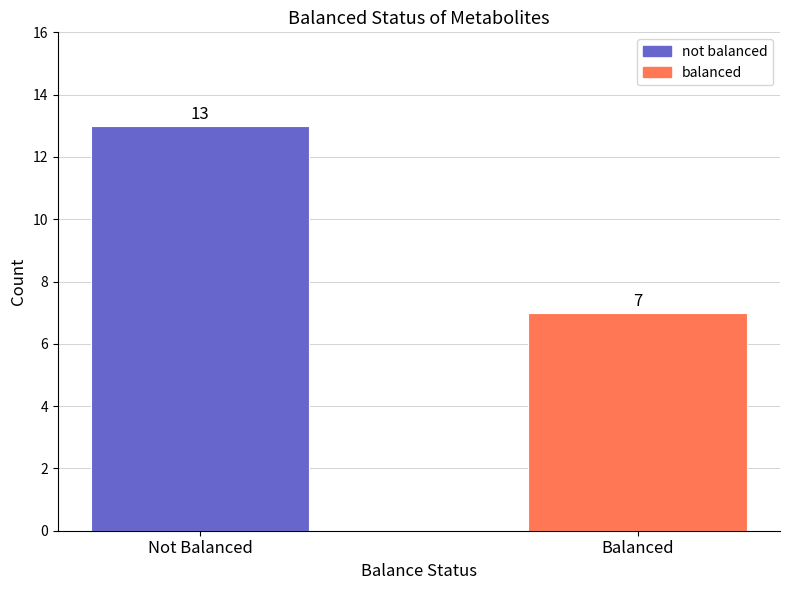

The value at Not Balanced is 13. True or false?

True